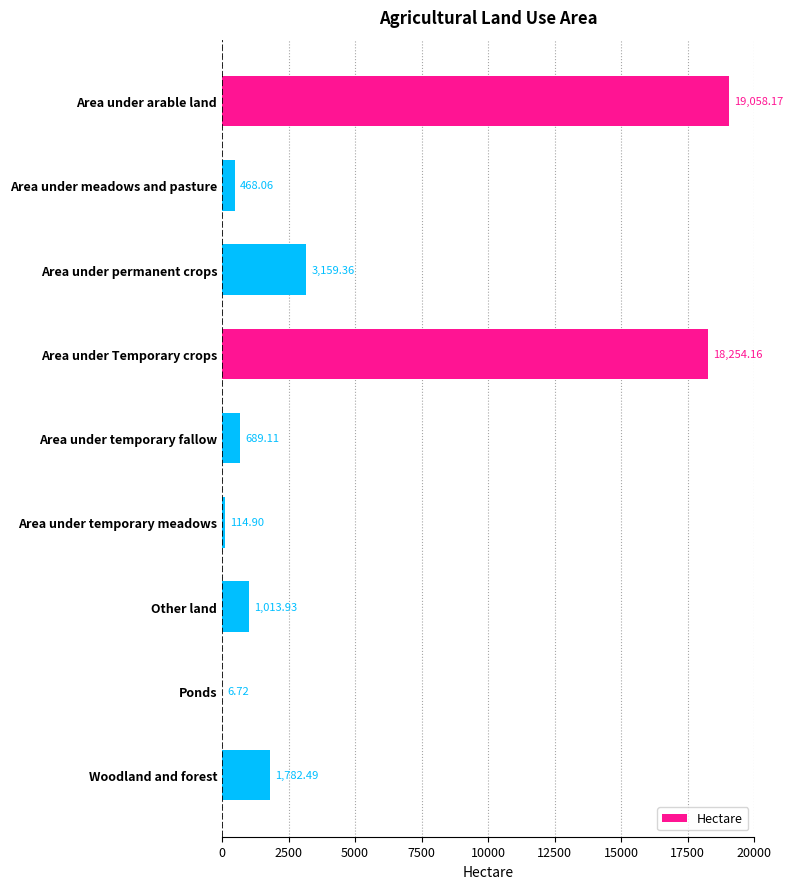

At which label is the value closest to 9532?

Area under permanent crops